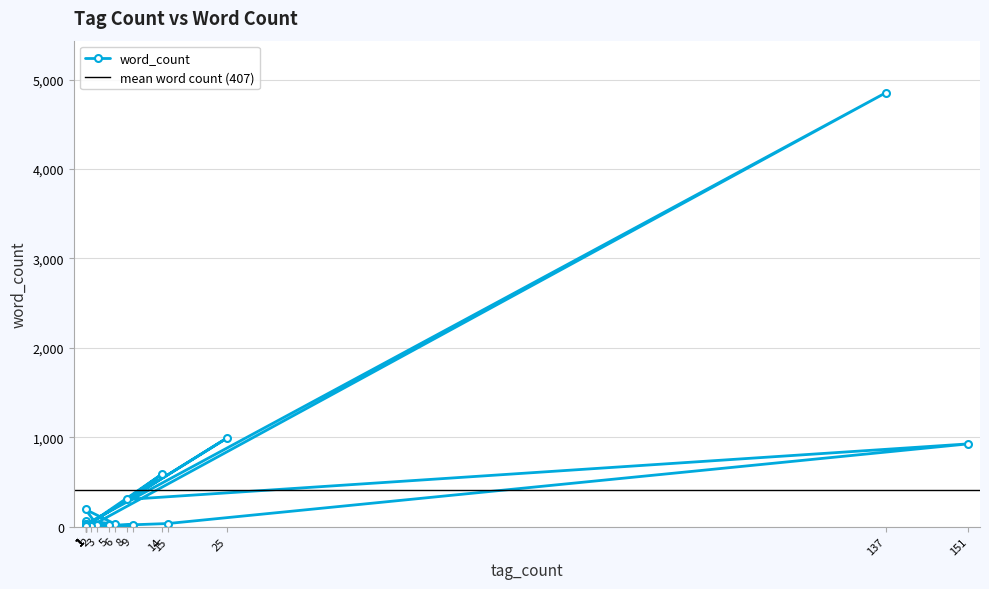

Is this an area chart (filled region under the line)?

No